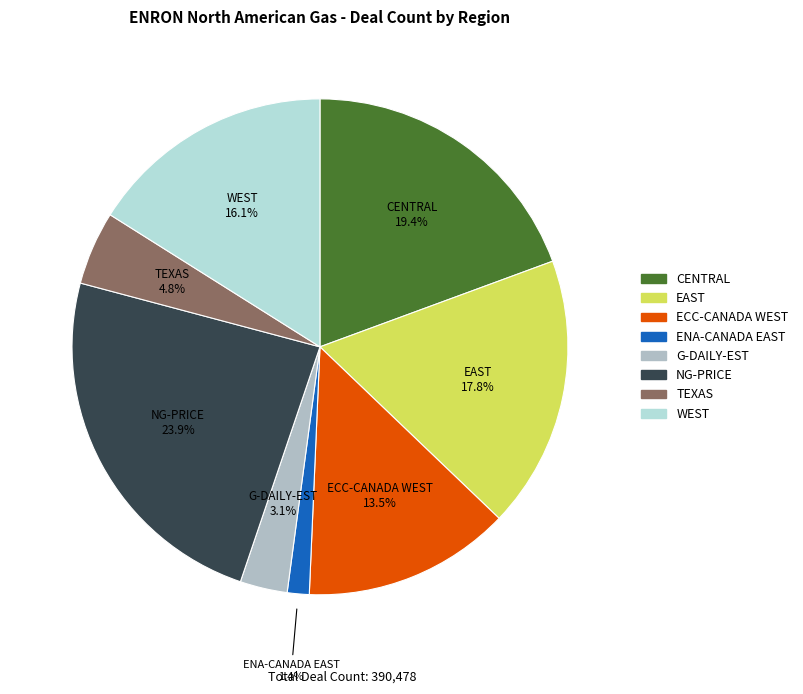

The TEXAS slice represents 12% of the pie. True or false?

False